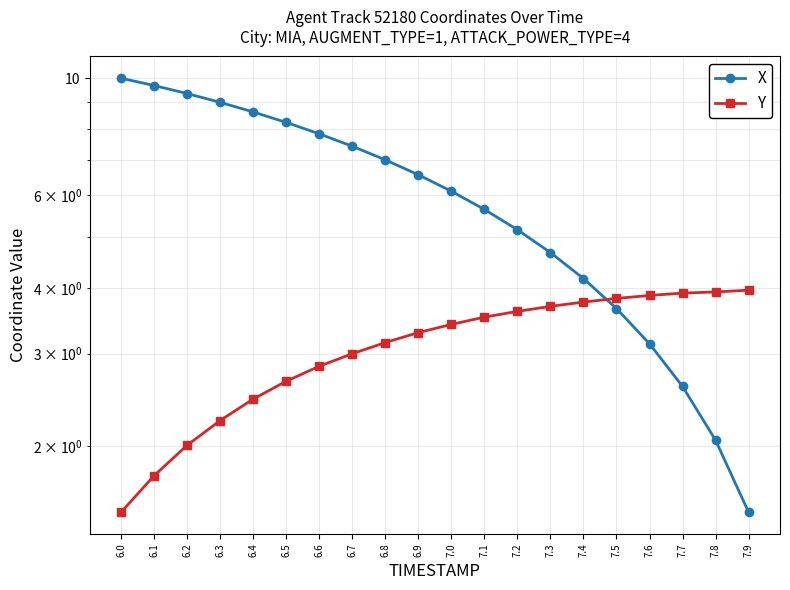

True or false: X and Y cross at least once.

True